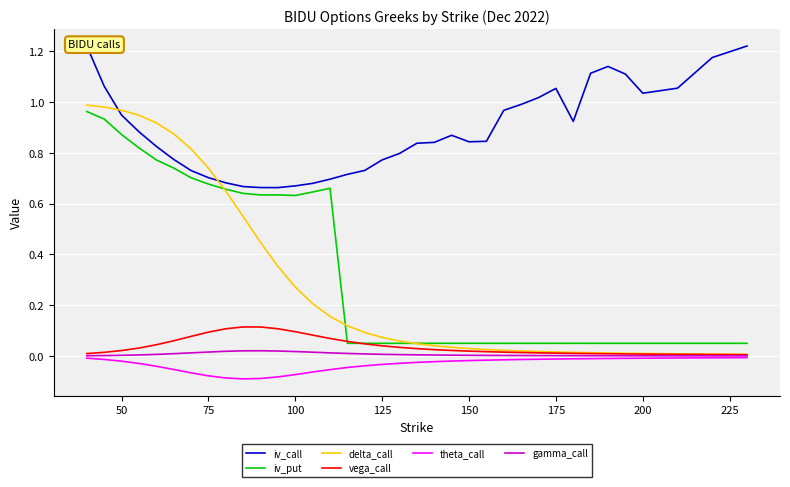

How many lines are shown in the chart?

6